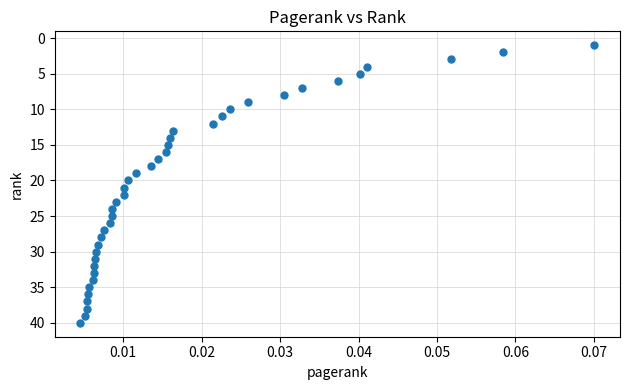

What is the range of Y values (max minus min)?

39